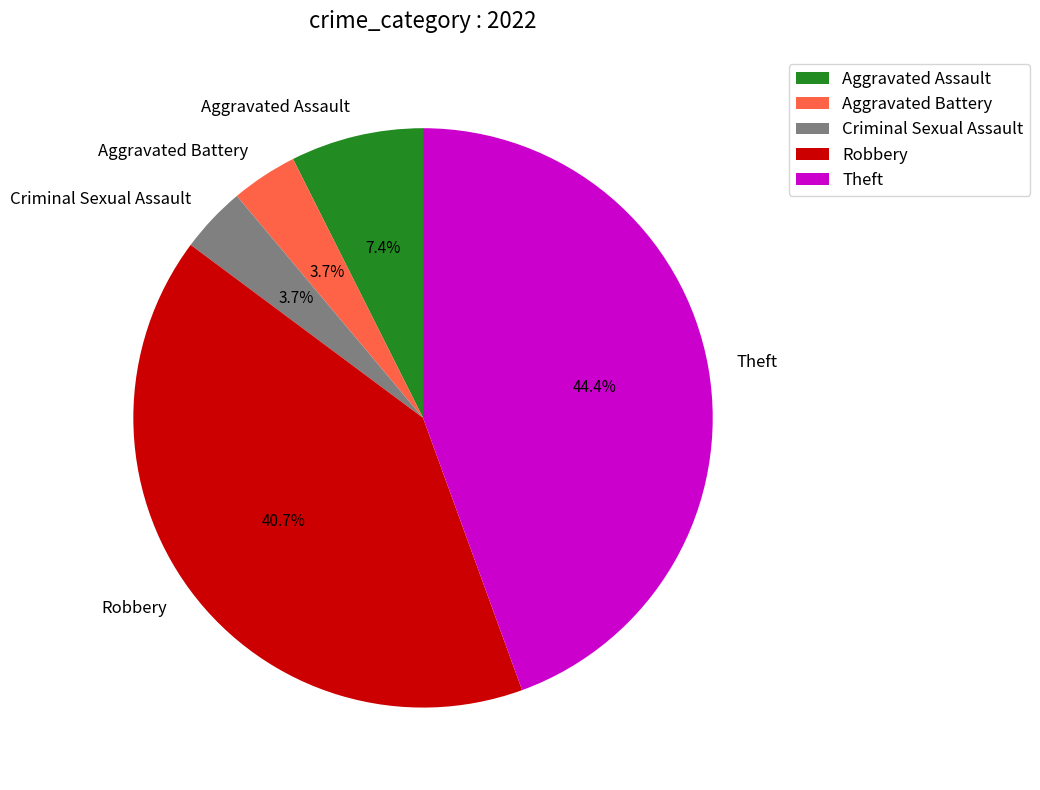

To the nearest percent, what is the difference between the Robbery and Aggravated Battery slice percentages?

37%